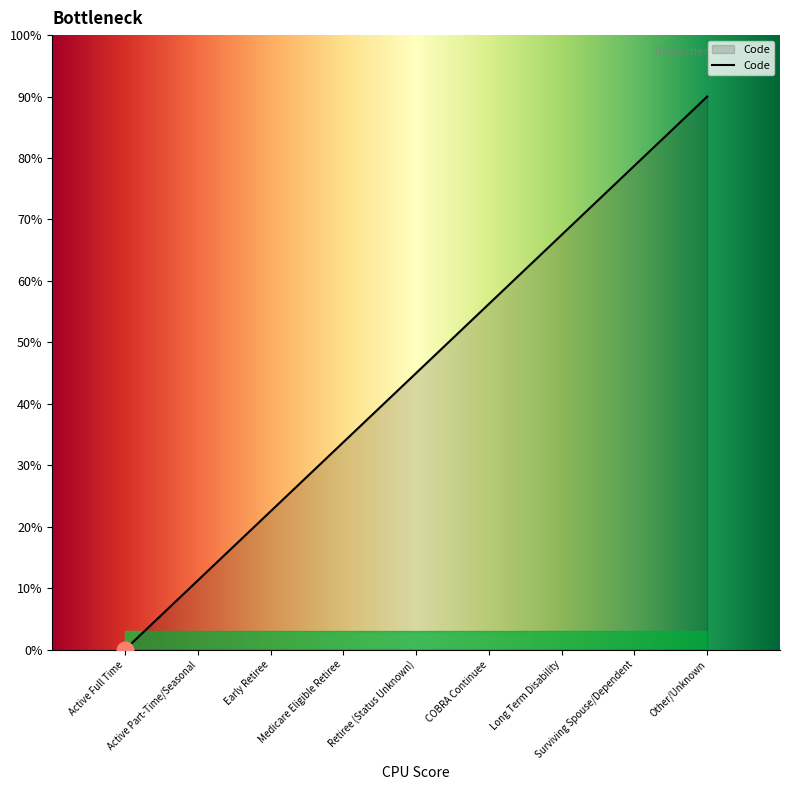

What is the label of the 7th point from the right?

Early Retiree